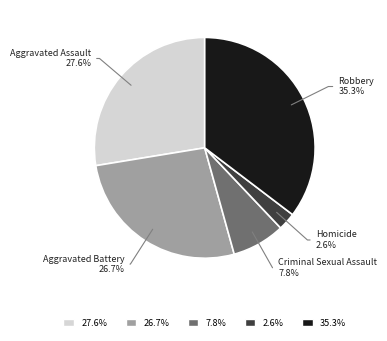

Does any single category account for the majority?

No